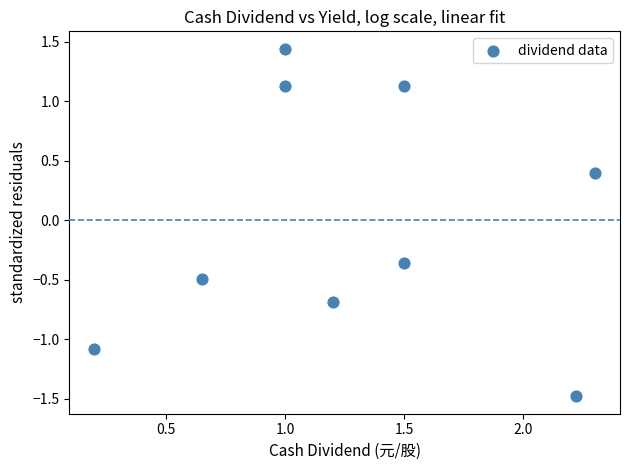

What is the range of Y values (max minus min)?

2.9